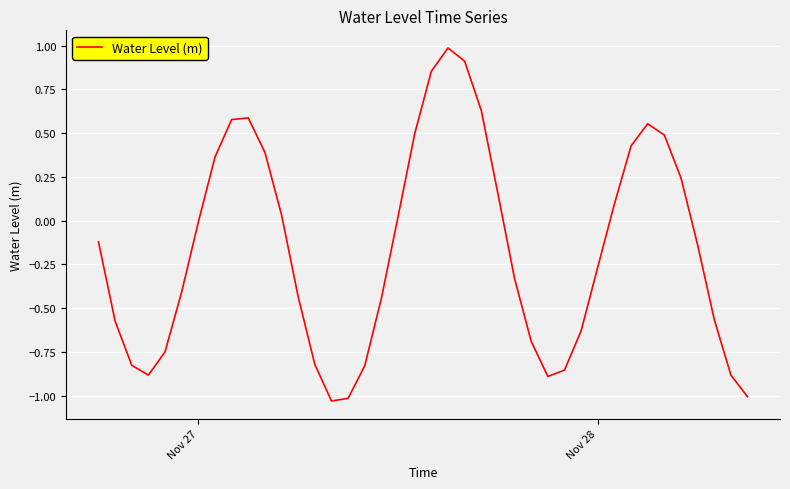

What is the maximum value shown in the chart?

1.0